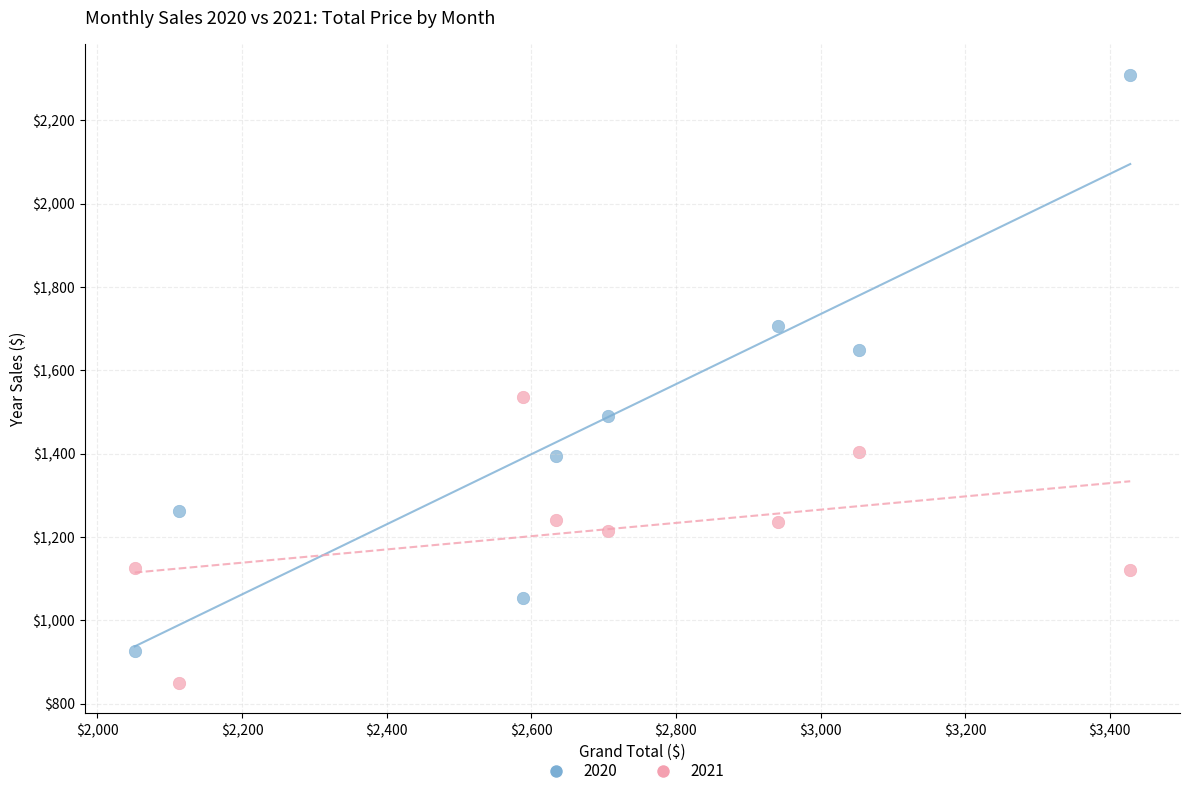

In the 2020 series, what Y value is closest to 1617?

1647.7